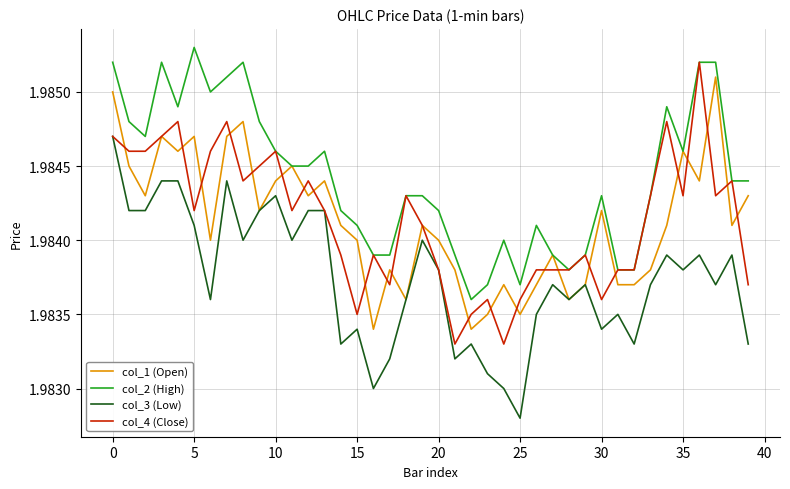

True or false: col_3 (Low) and col_2 (High) cross at least once.

False